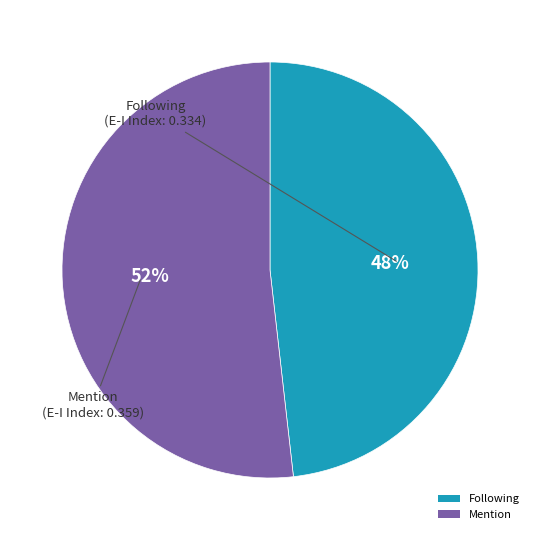

Combined, do Following and Mention account for over 50%?

Yes